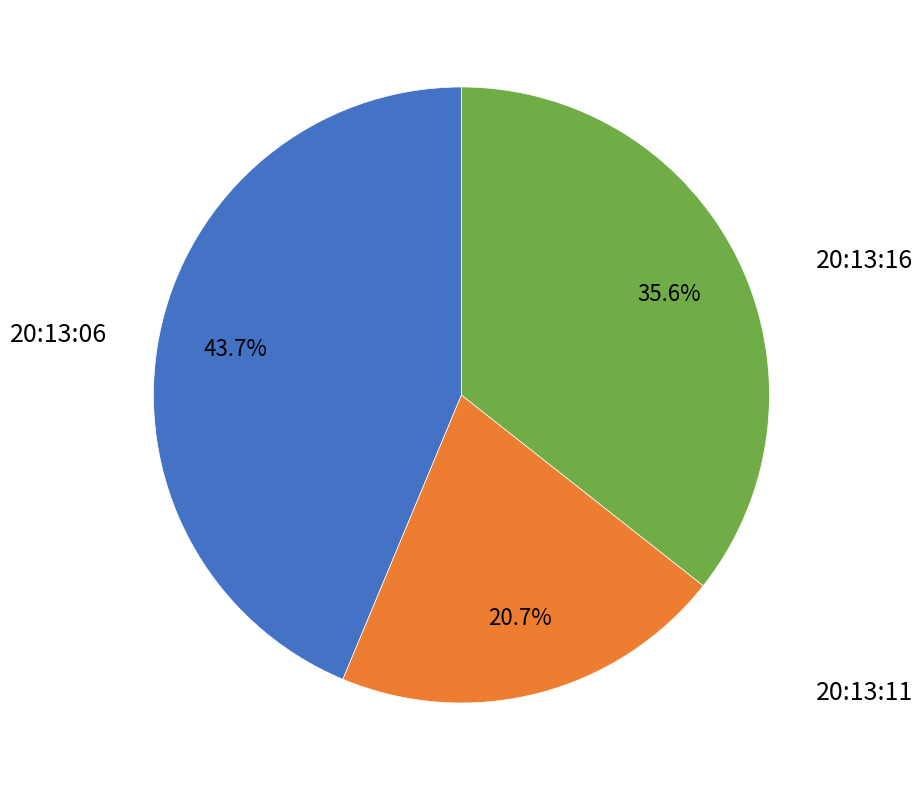

Does any single category account for the majority?

No